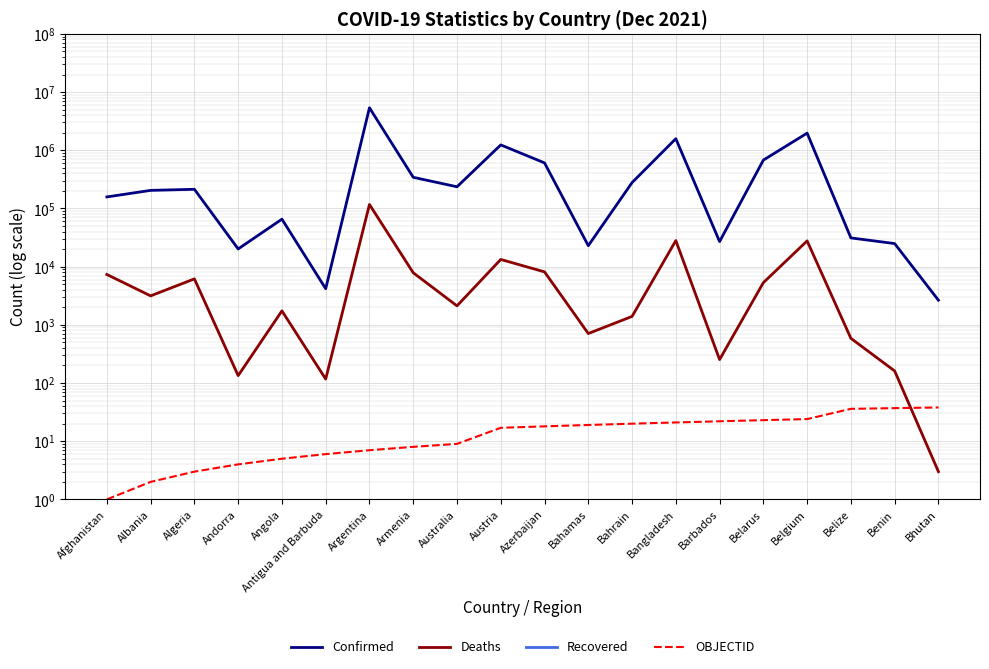

What is the sum of all Deaths values?

230938